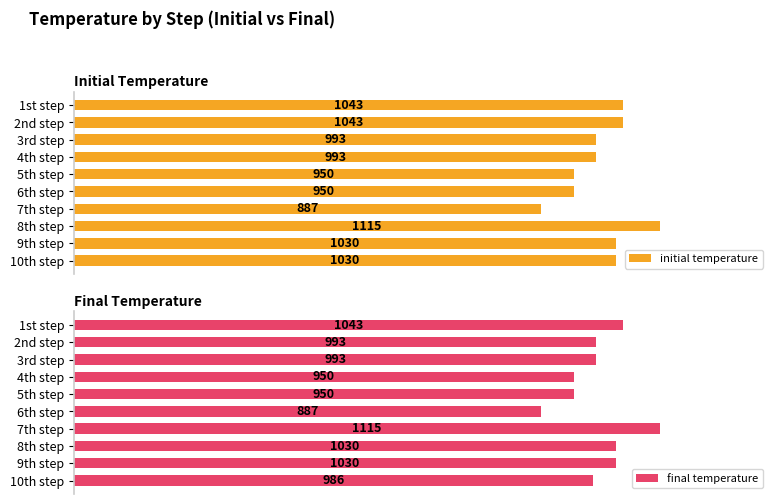

Rank the series by their maximum value, from highest to lowest.

initial temperature, final temperature